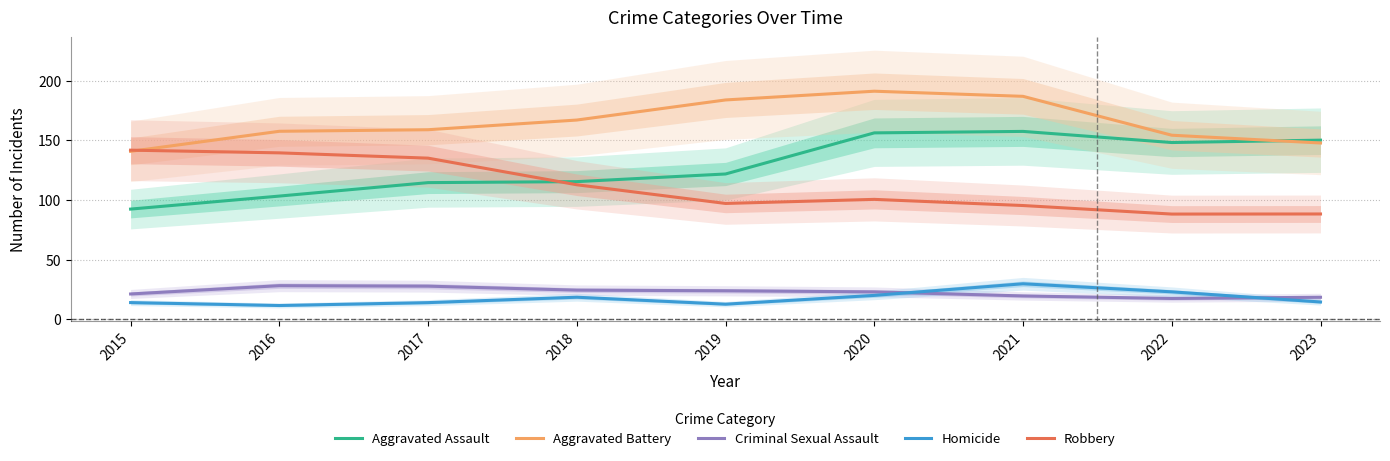

What is the sum of the Aggravated Battery values at 2017 and 2015?

299.6